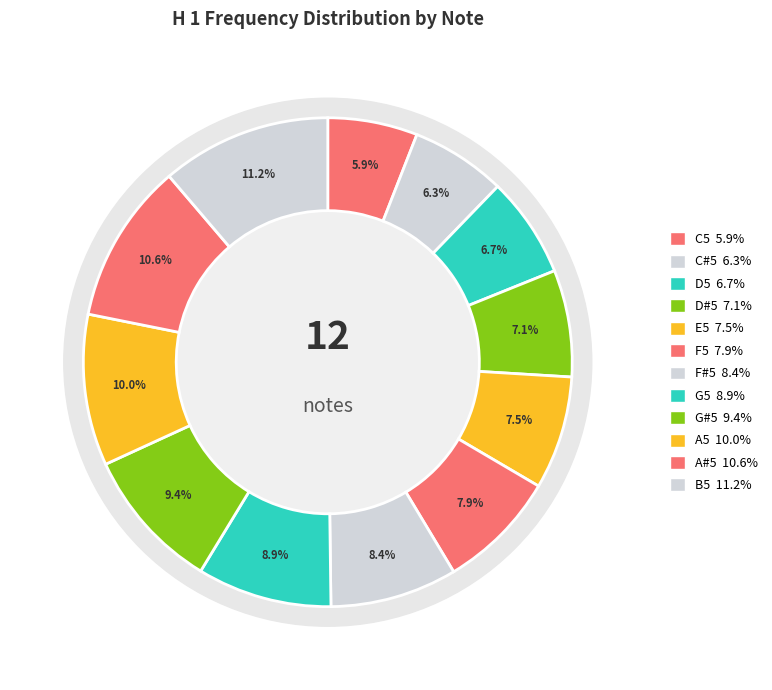

Does F5 account for over 50% of the chart?

No